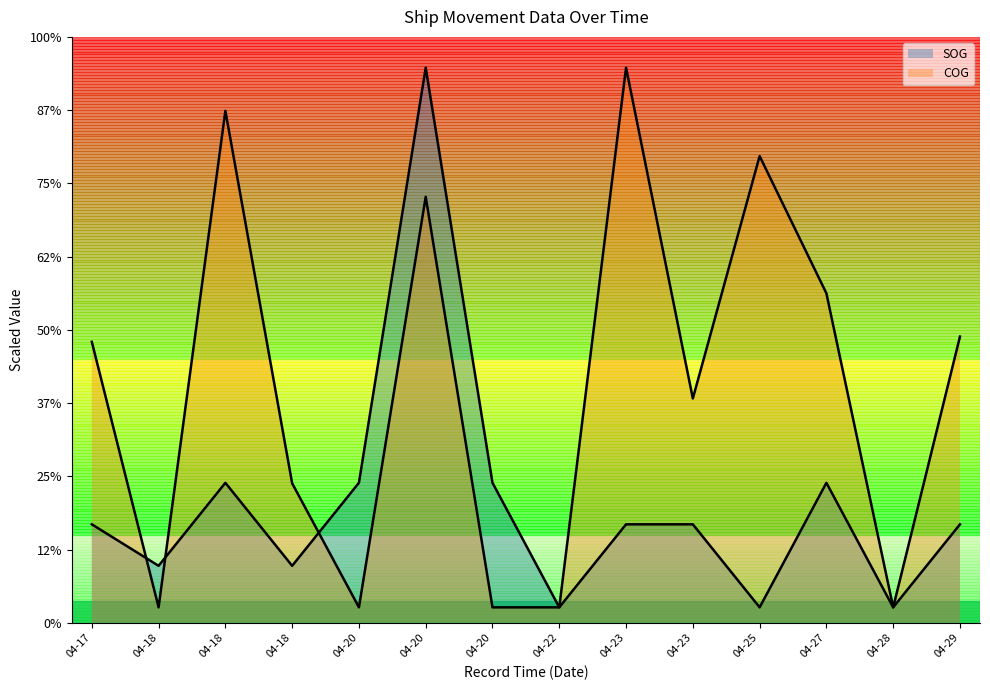

List the series in order of their overall mean, highest first.

COG, SOG